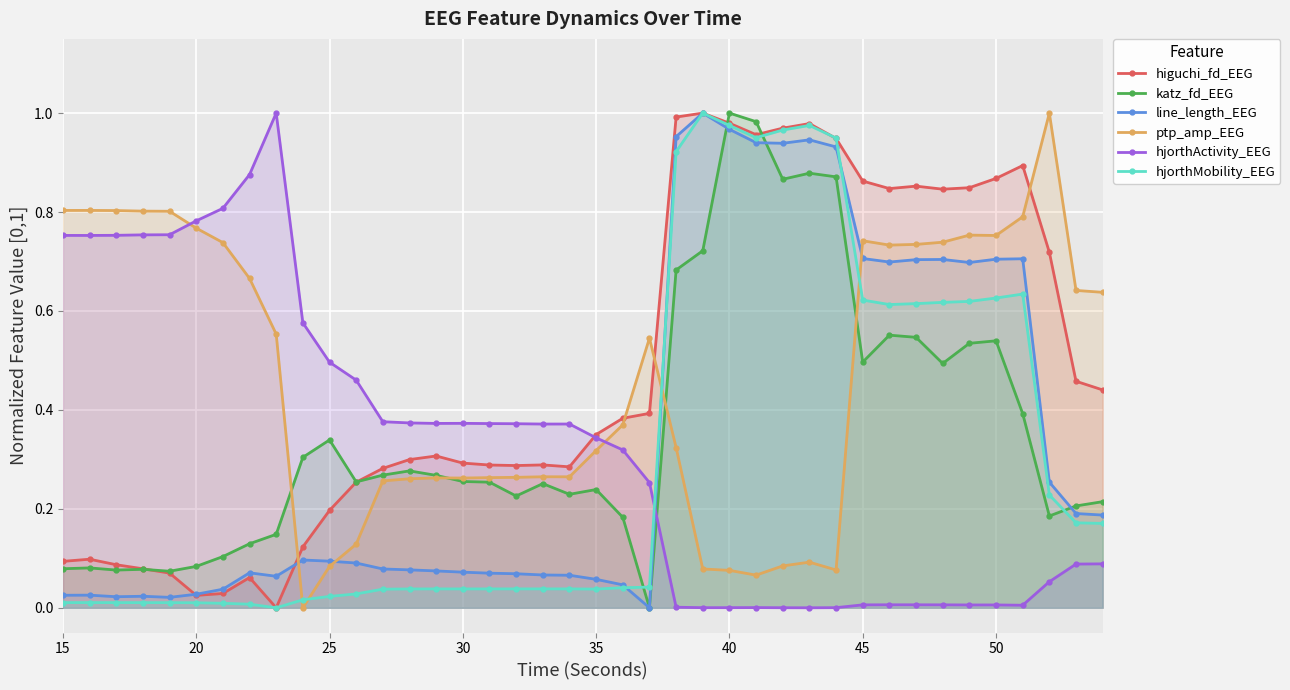

How many lines are shown in the chart?

6